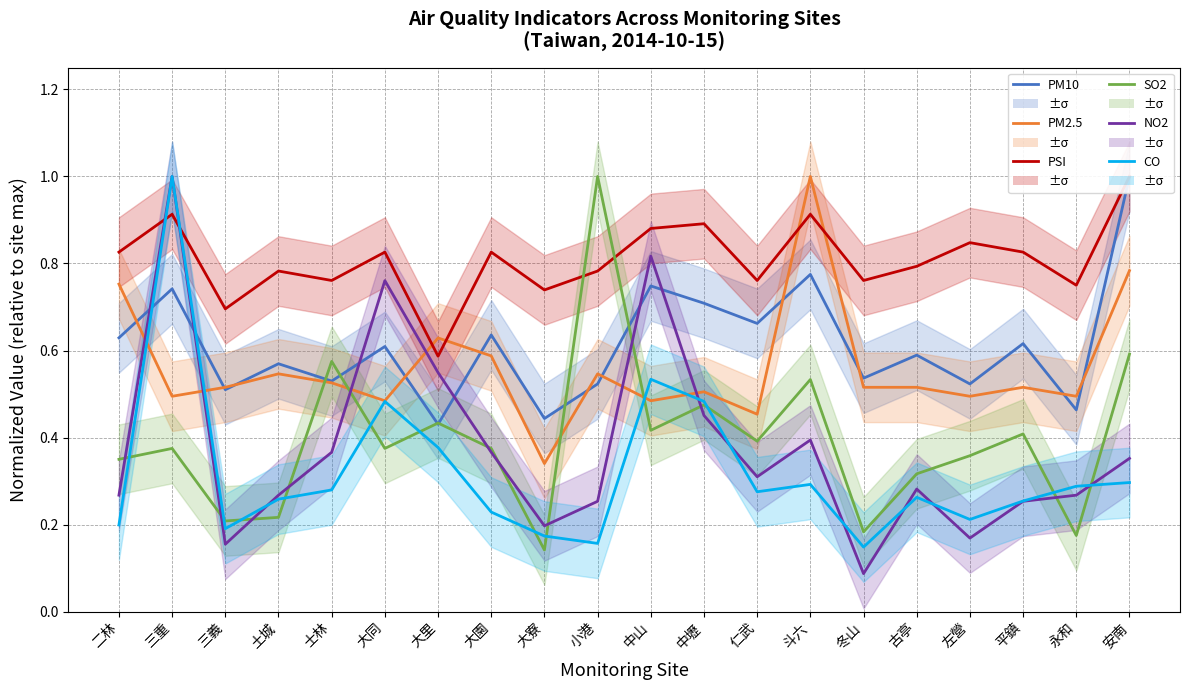

At how many categories does at least one series exceed 0?

20